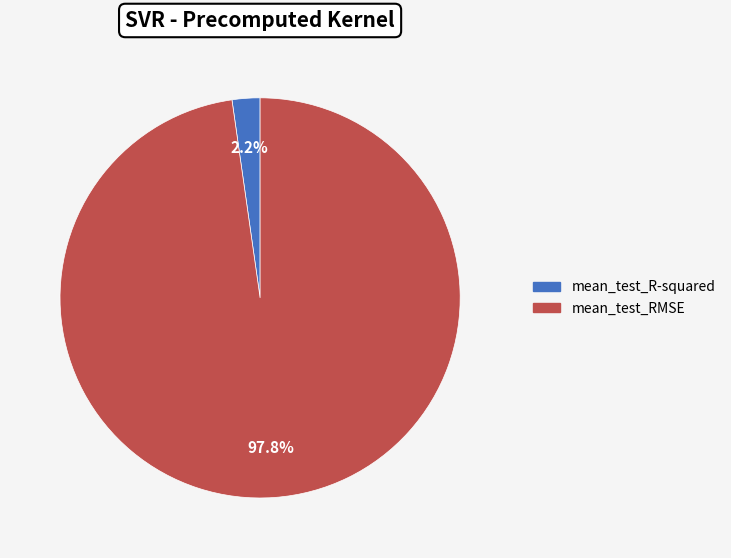

Which slice is the smallest?

mean_test_R-squared